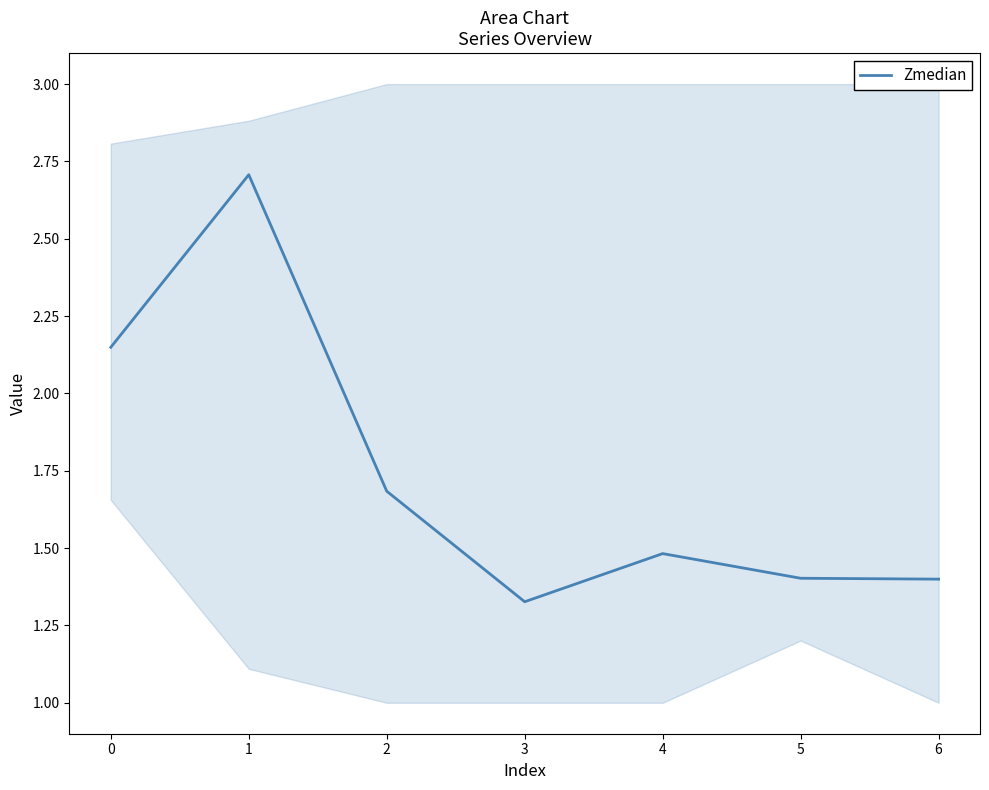

How many points are lower than both their immediate neighbors (excluding endpoints)?

1